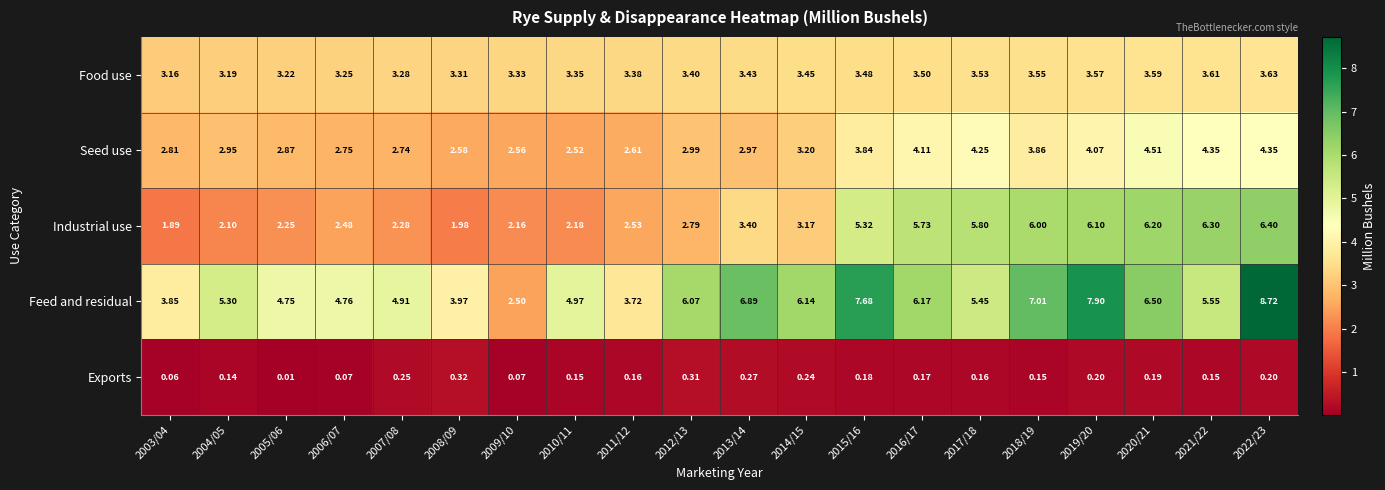

At which category is the sum across all series the highest?

2022/23